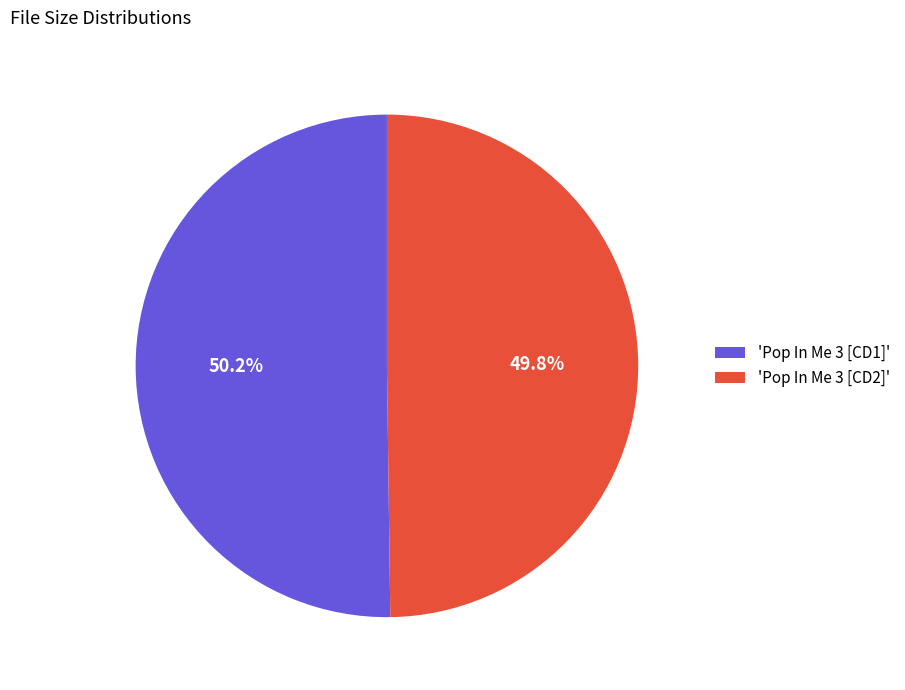

Is the sum of 'Pop In Me 3 [CD1]' and 'Pop In Me 3 [CD2]' greater than half?

Yes